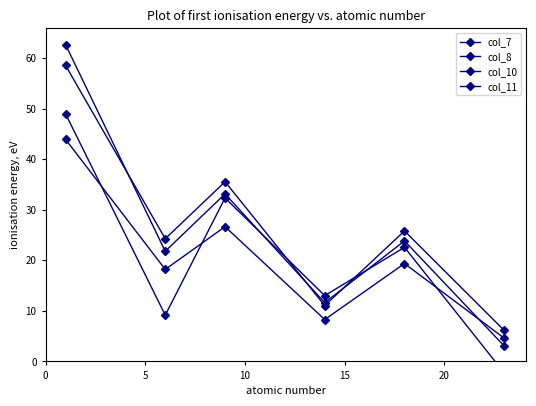

Which series changed the most between 15 and 20?

col_11